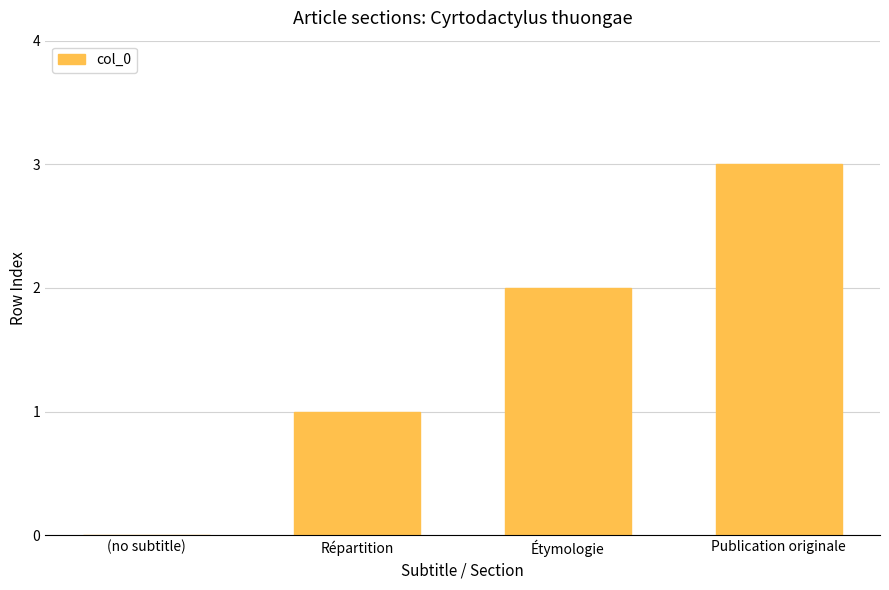

What is the ratio of the value at Répartition to the value at Publication originale?

0.3